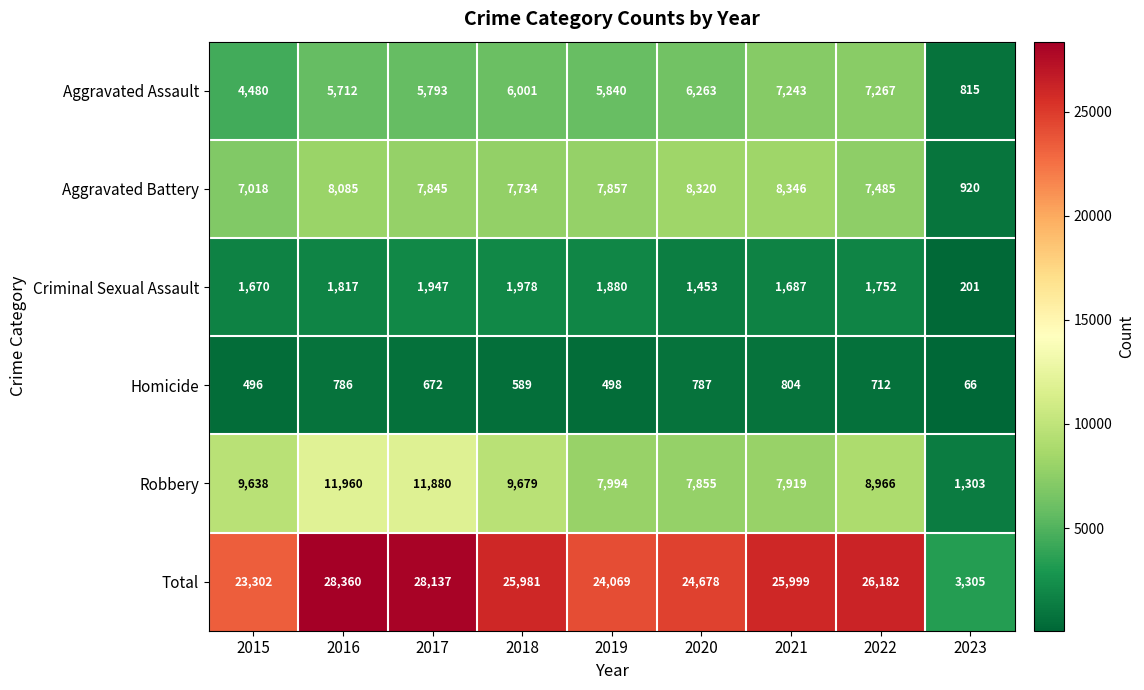

What is the difference between the maximum and minimum values in the Aggravated Assault series?

6452